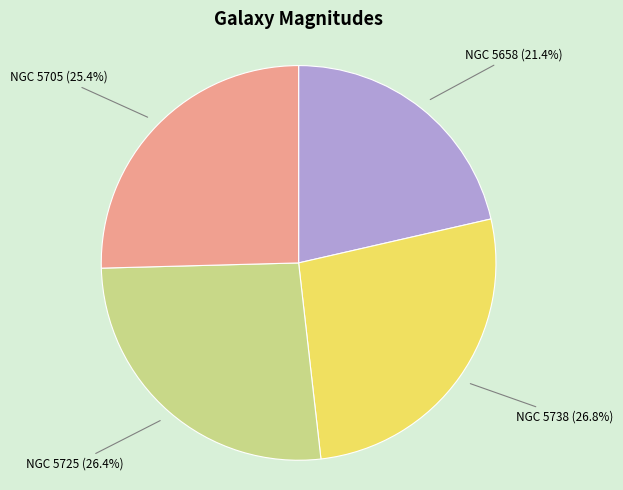

How many segments does this pie chart have?

4